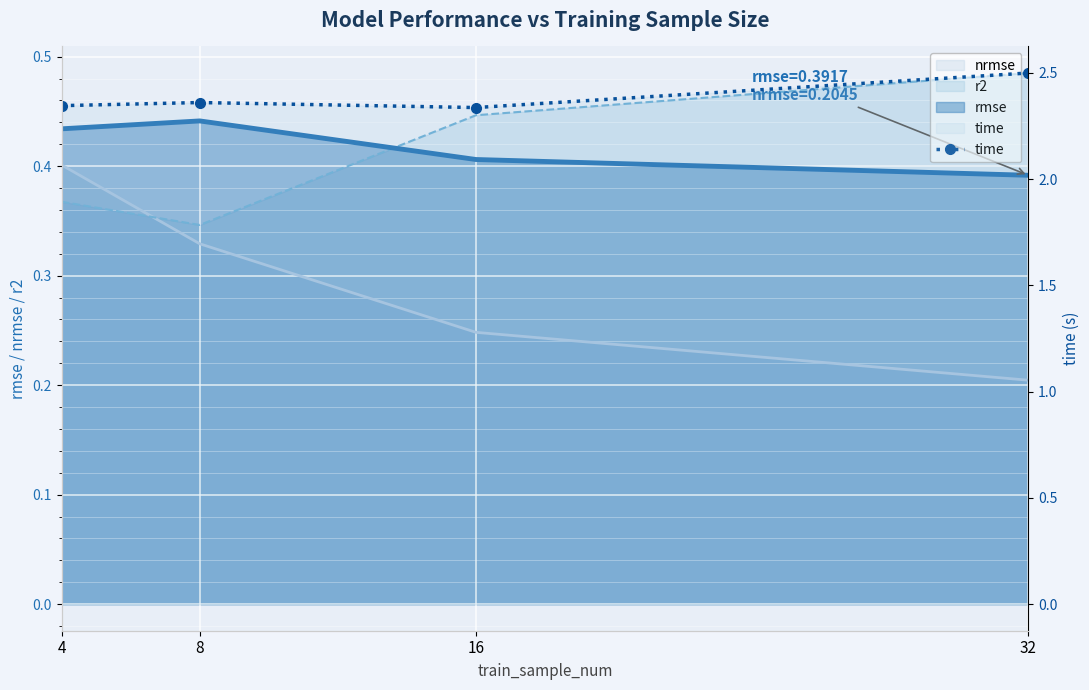

What is the sum of the values at 8 and 16?

4.7